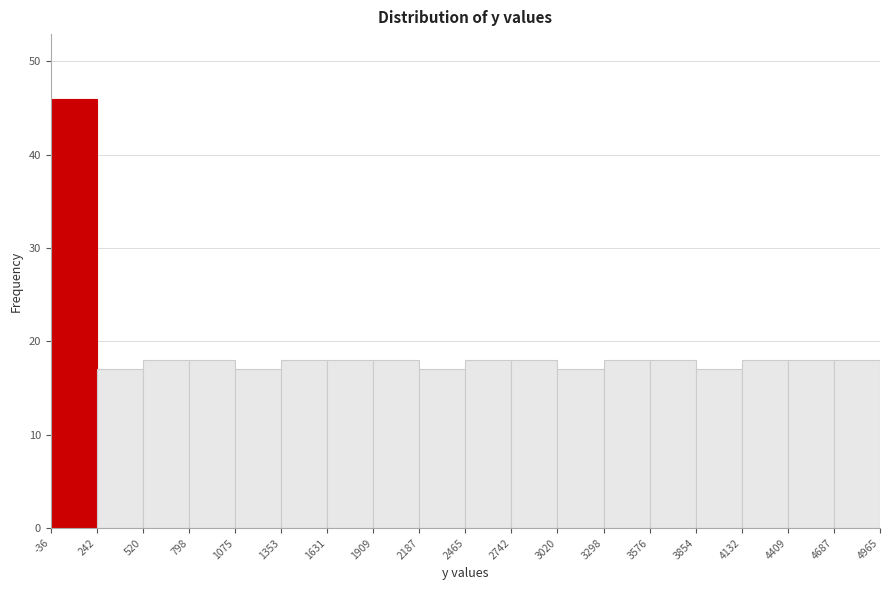

Reading left to right, list every bar in this chart as the range it spans on the x-axis followed by its height. The values are not printed on the chart, so give them approximately, as read against the axis.

-36 to 242: 46
242 to 520: 17
520 to 798: 18
798 to 1075: 18
1075 to 1353: 17
1353 to 1631: 18
1631 to 1909: 18
1909 to 2187: 18
2187 to 2465: 17
2465 to 2742: 18
2742 to 3020: 18
3020 to 3298: 17
3298 to 3576: 18
3576 to 3854: 18
3854 to 4132: 17
4132 to 4409: 18
4409 to 4687: 18
4687 to 4965: 18